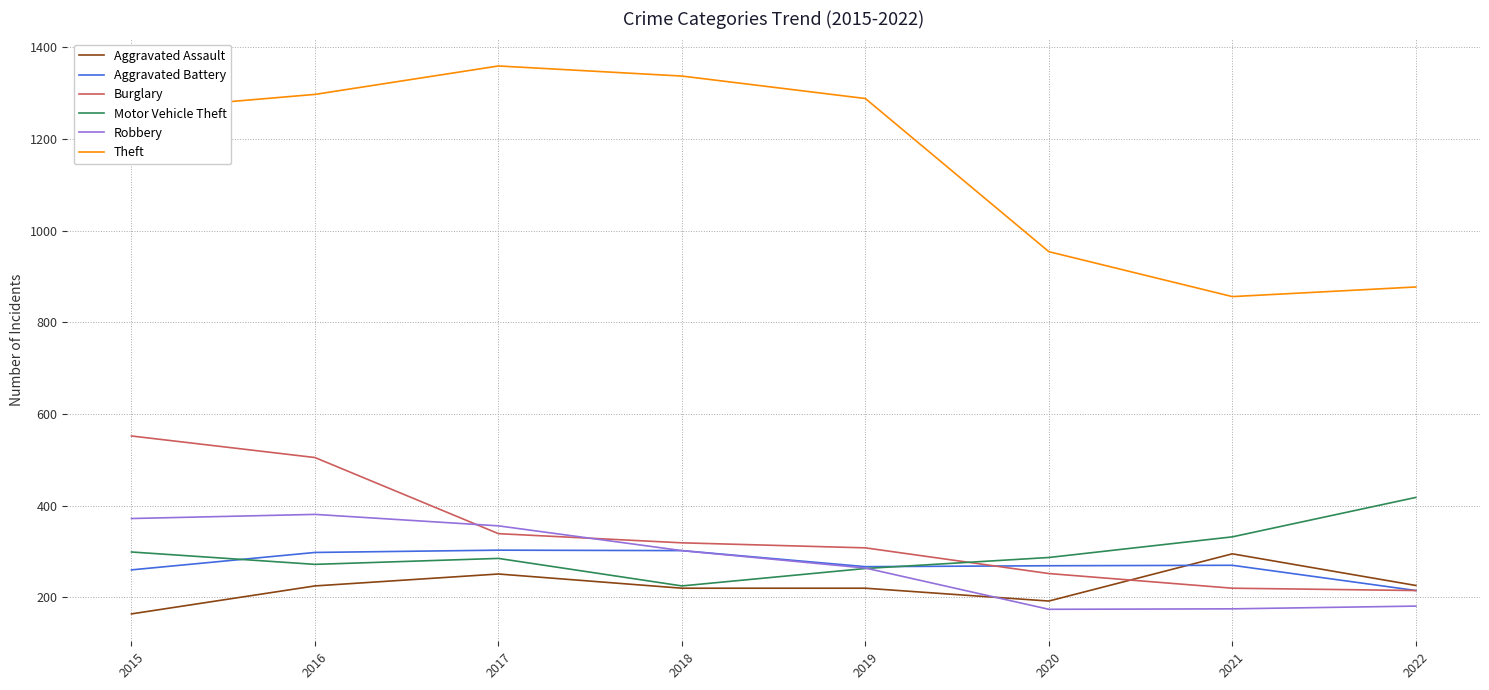

At which category is the sum across all series the highest?

2016